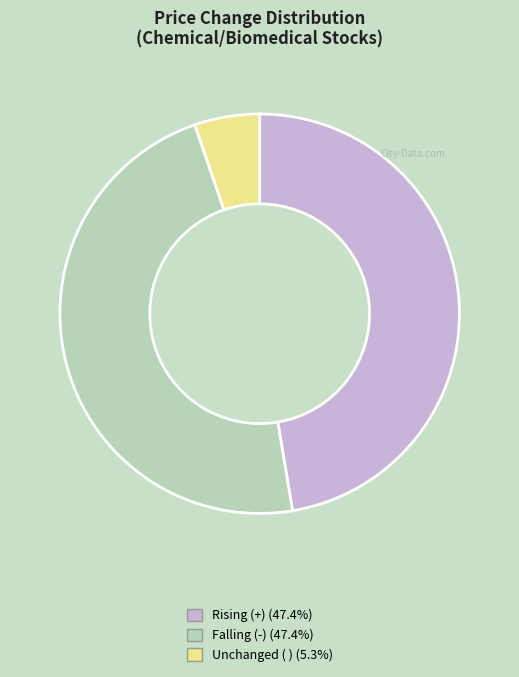

Is there any slice that represents more than half of the pie?

No